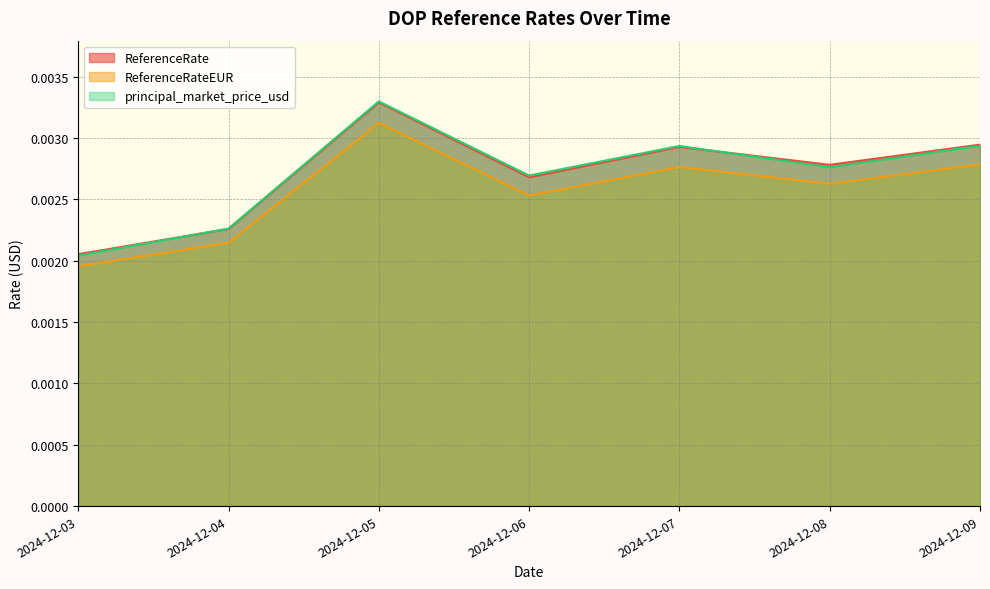

Which series has the widest spread of values?

principal_market_price_usd